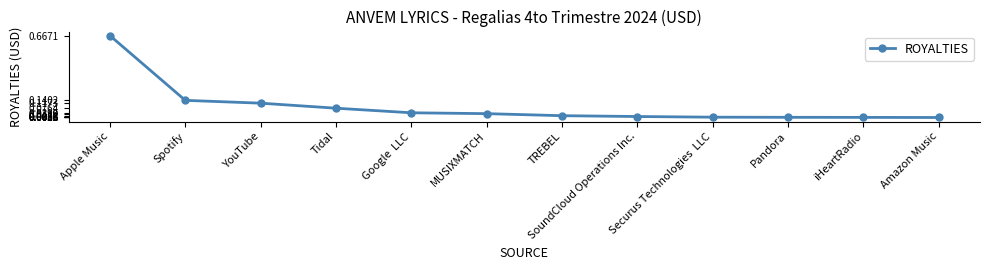

Which category has the highest value across all series?

Apple Music